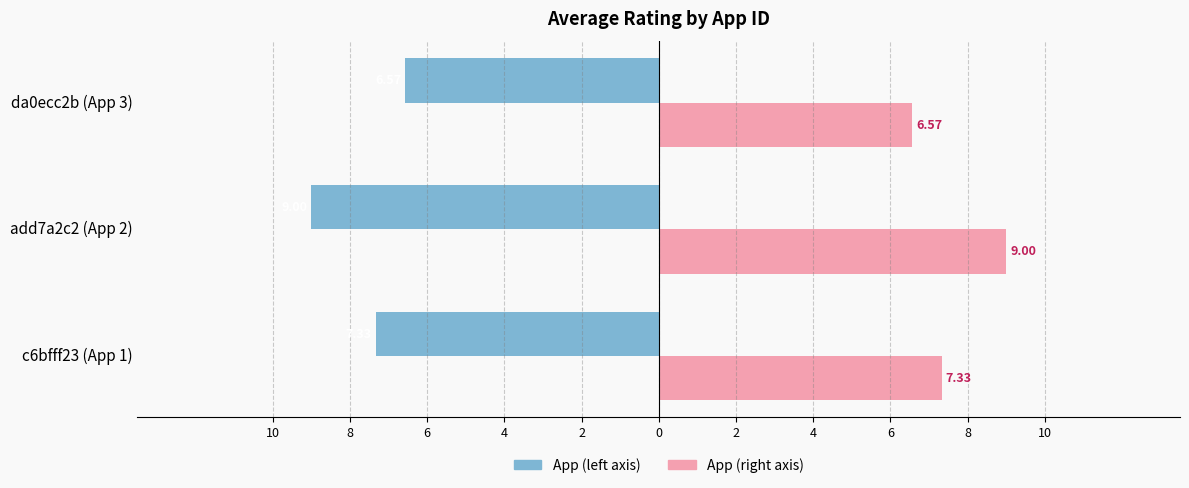

What is the maximum value shown in the chart?

9.0